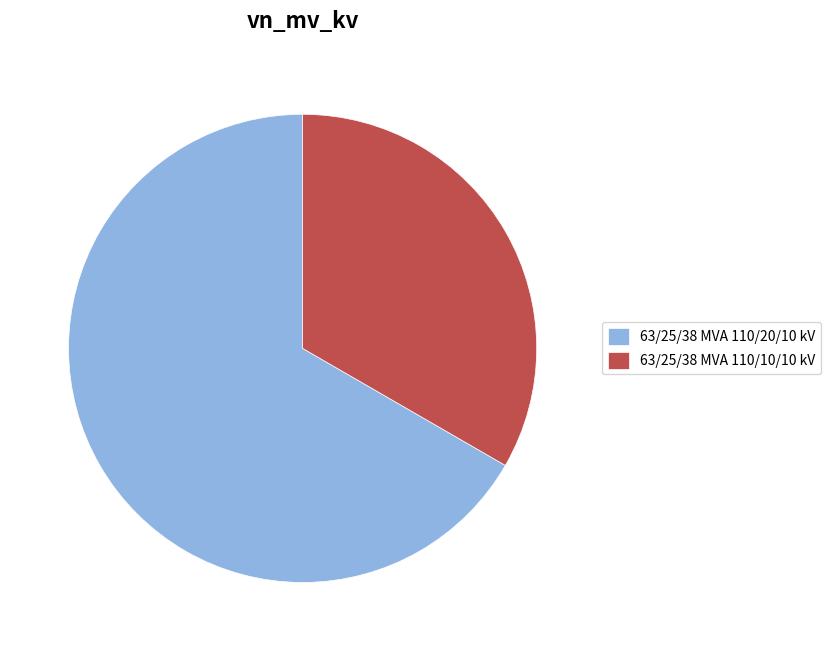

Which slice is the largest?

63/25/38 MVA 110/20/10 kV